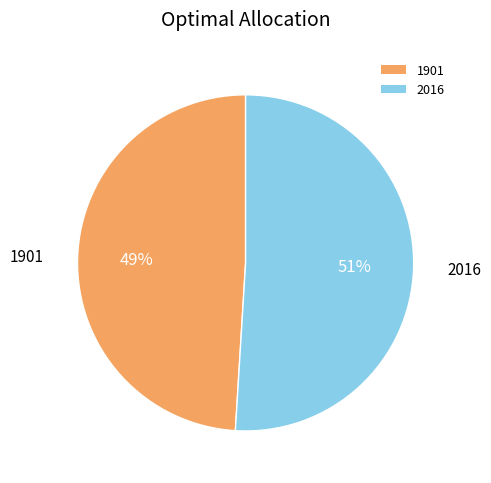

Is the sum of 2016 and 1901 greater than half?

Yes